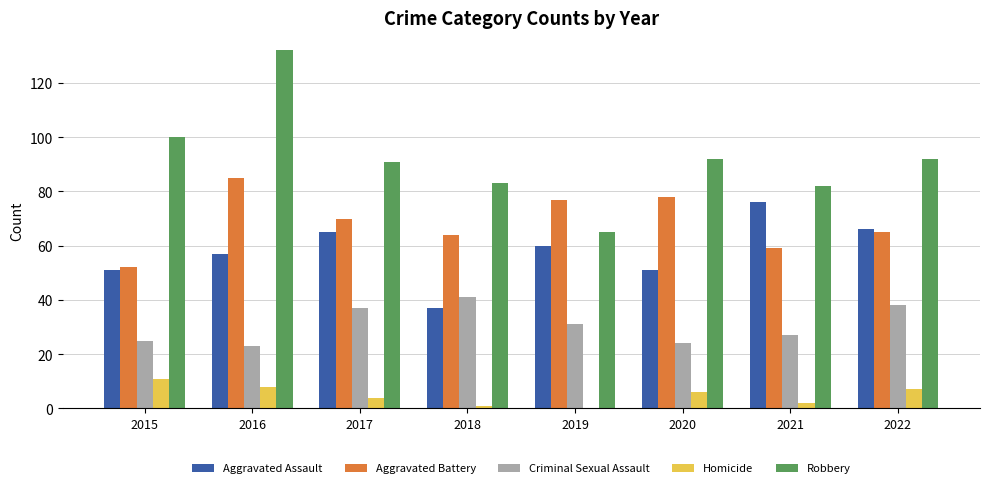

What is the difference between the Criminal Sexual Assault values at 2017 and 2021?

10